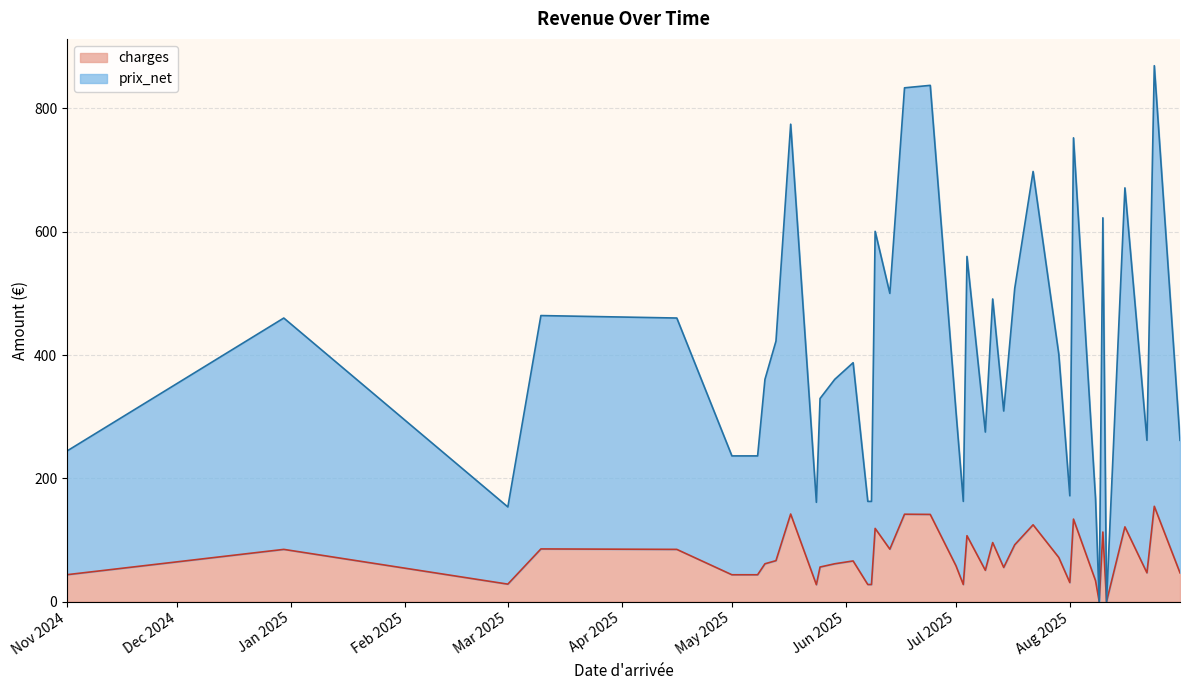

Reading right to left, transcribe all the data shown in this chart.

prix_net: 261.6	869.4	261.6	671.2	0.0	622.5	0.0	167.1	752.4	171.6	401.2	697.8	508.0	309.1	490.9	275.0	559.9	162.5	308.8	837.5	833.5	500.0	600.7	162.5	162.5	387.5	360.5	329.4	161.0	774.5	422.6	360.5	236.3	236.3	236.3	460.0	464.0	153.5	460.0	244.3
charges: 46.6	154.6	46.6	121.2	0.0	112.8	0.0	34.0	133.8	30.8	71.5	124.5	92.1	55.3	95.7	50.7	106.9	27.6	58.1	141.4	141.7	85.0	118.7	27.6	27.6	65.9	61.3	56.0	27.4	142.0	66.3	61.3	43.5	43.5	43.5	84.6	85.4	28.2	84.6	43.6